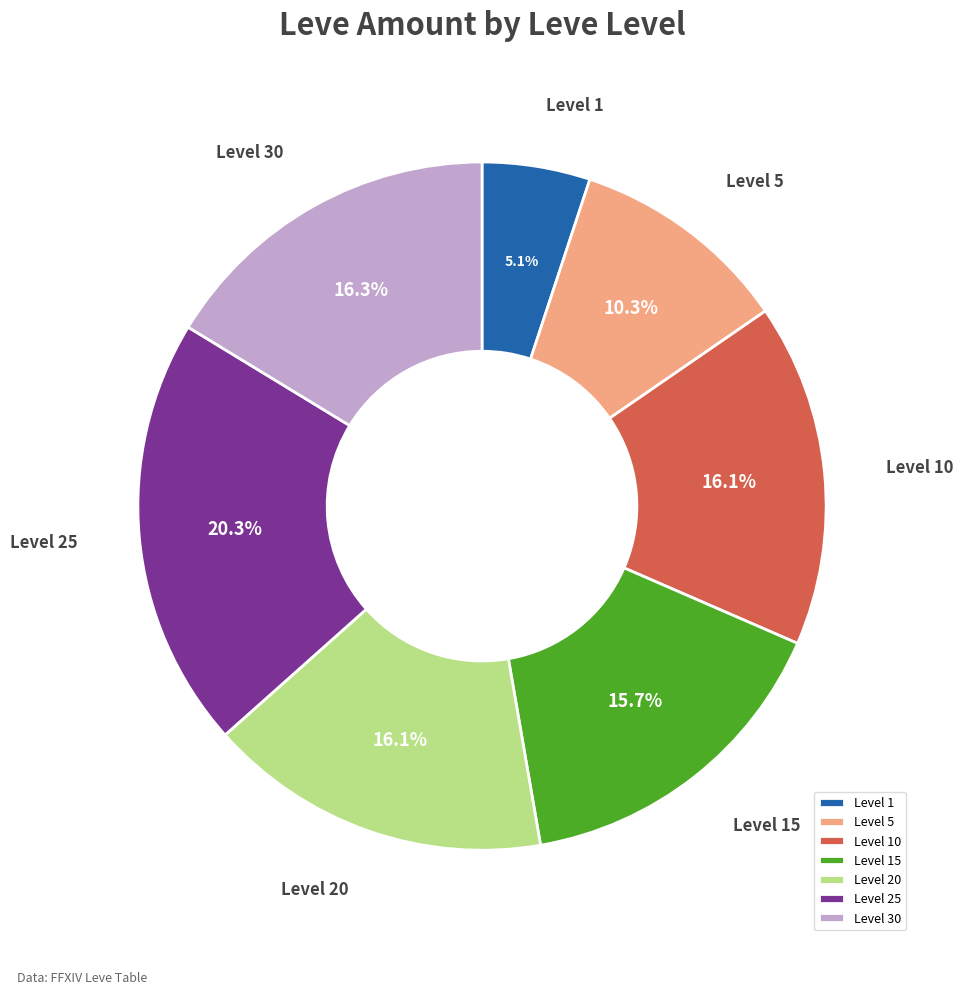

Approximately how many times larger is the value at Level 1 compared to Level 15?

0.3